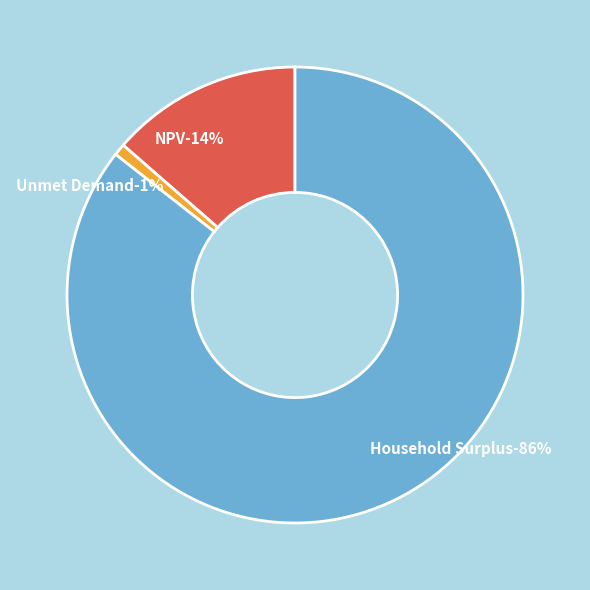

Combined, do NPV and Unmet Demand account for over 50%?

No